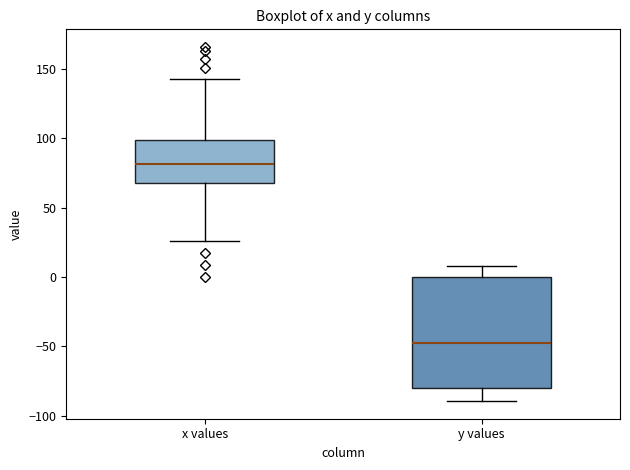

Which box has the highest median line?

x values